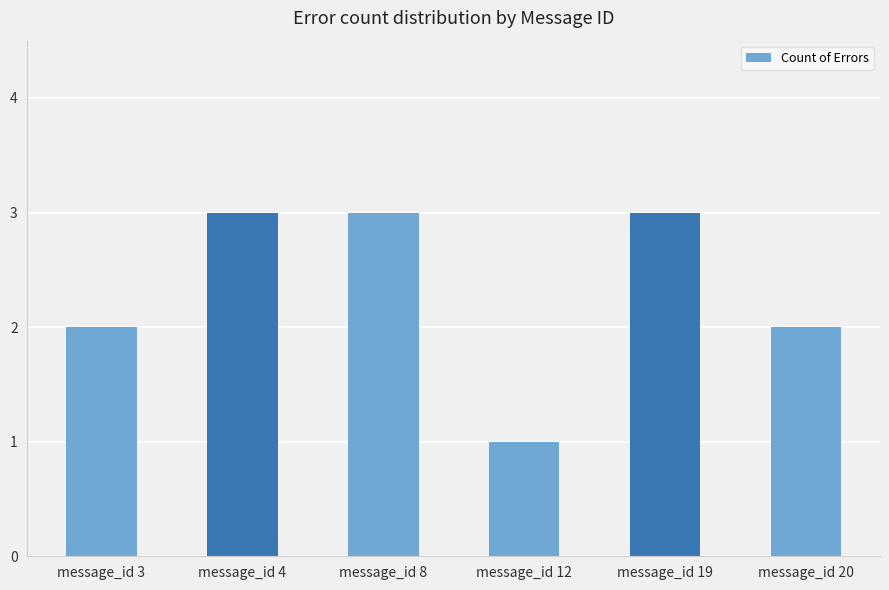

How many bars are there in total?

6